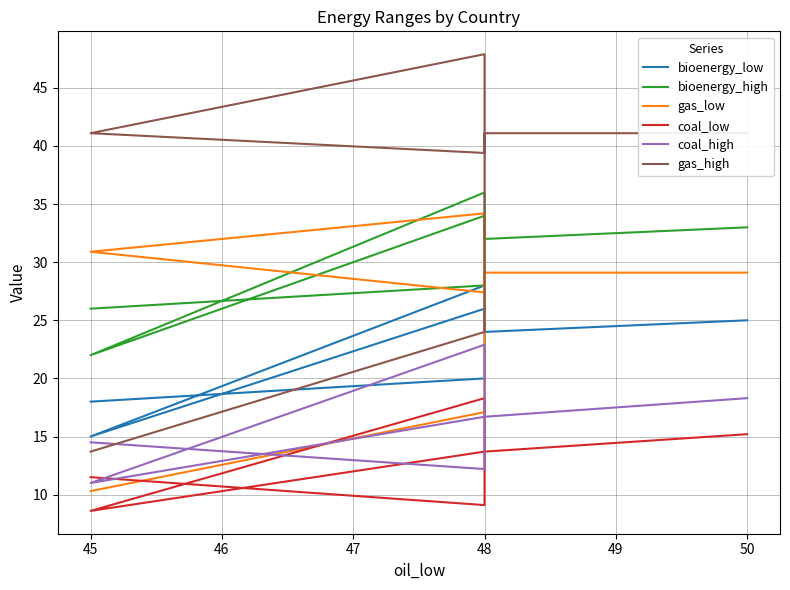

What is the value of the coal_low point at the 8th from the left?

15.2